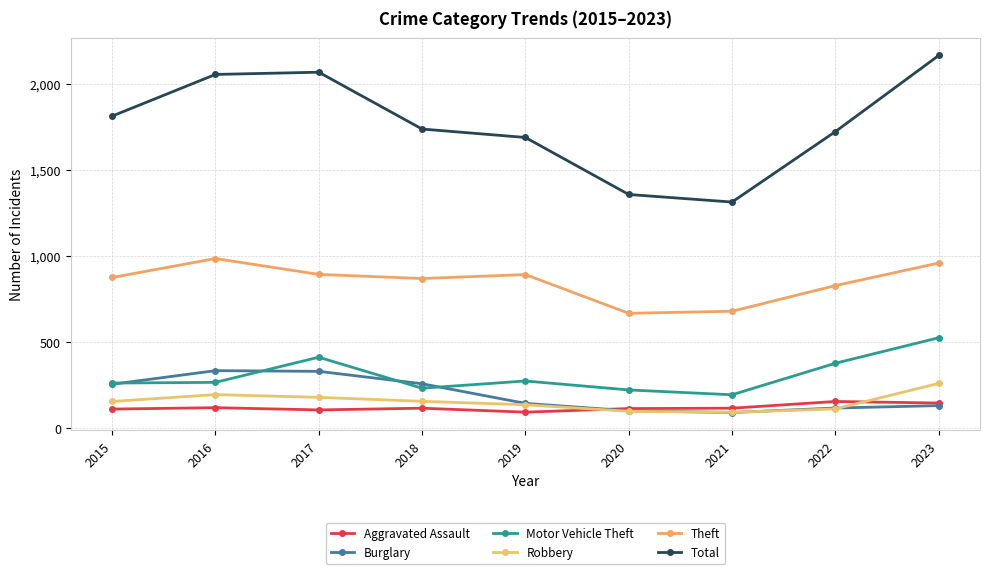

Is the value of Burglary at 2016 greater than the value of Theft at 2018?

No